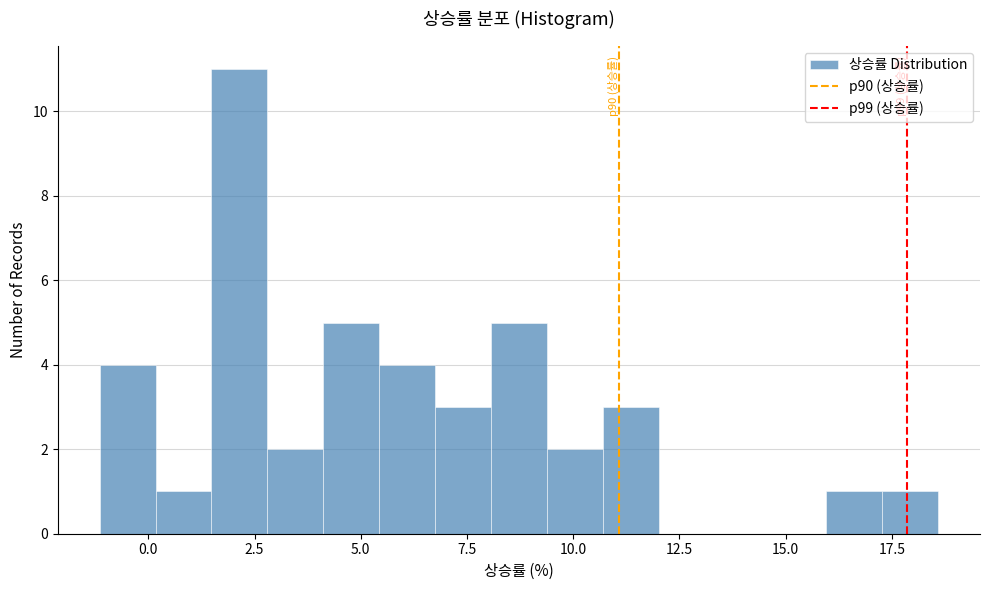

Read against the x-axis, roughly where is the centre of the tallest bar?

2.0